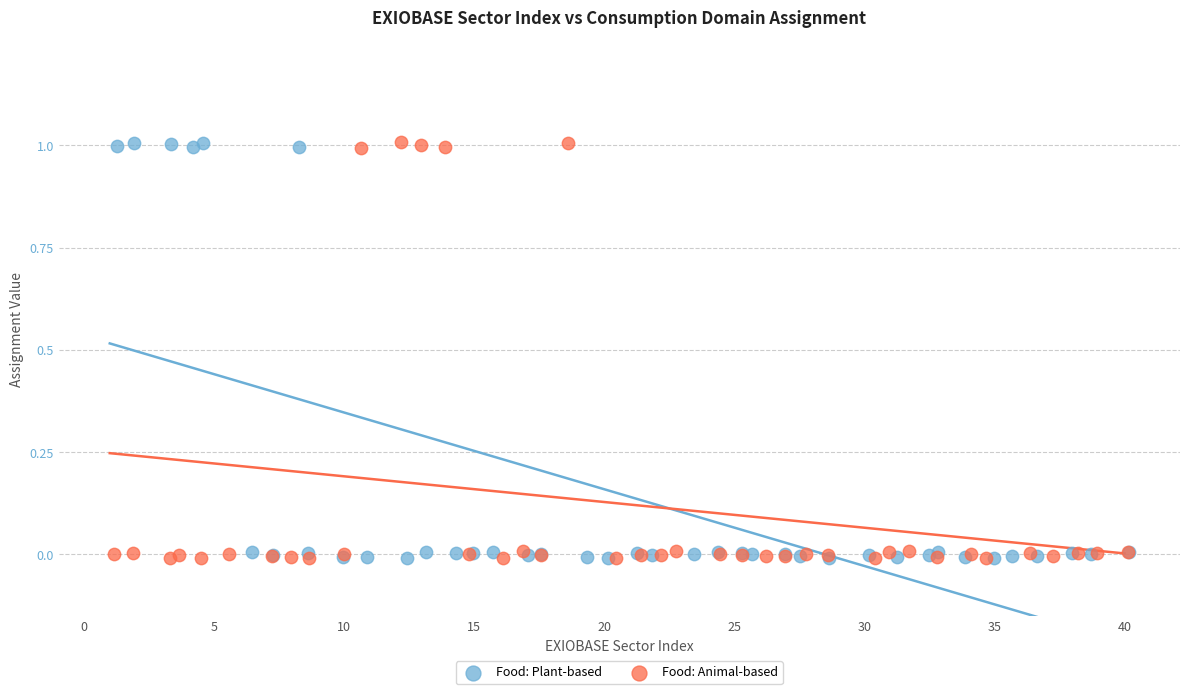

What are all the series names shown in the legend?

Food: Plant-based, Food: Animal-based